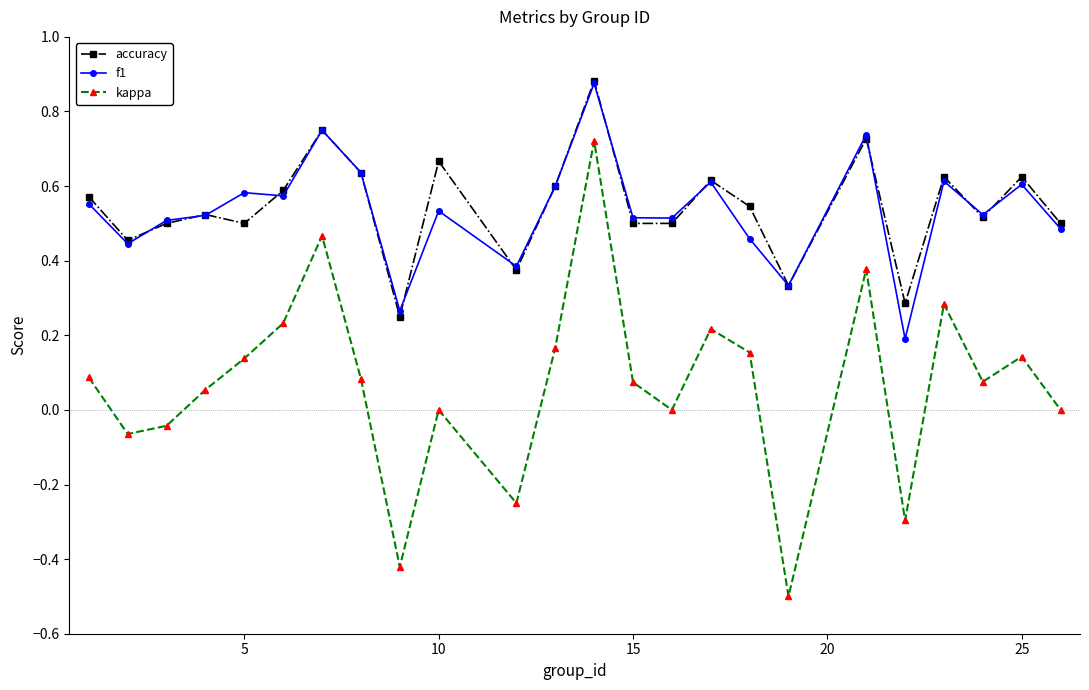

Which series has the widest spread of values?

kappa